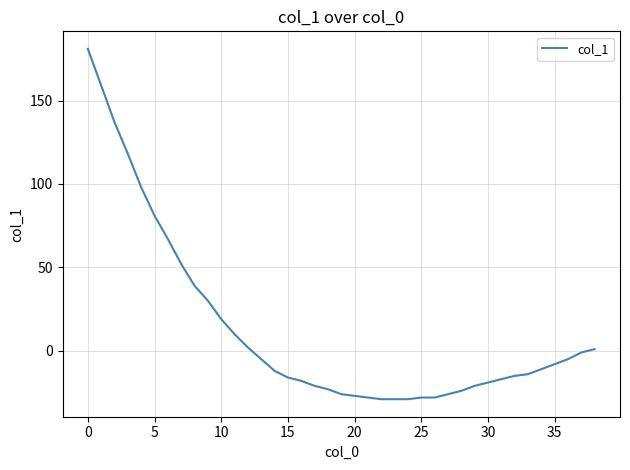

What is the difference between the maximum and minimum values?

210